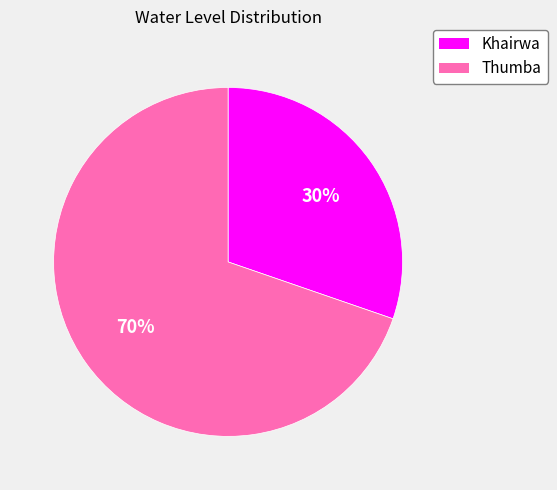

Which slice is the largest?

Thumba